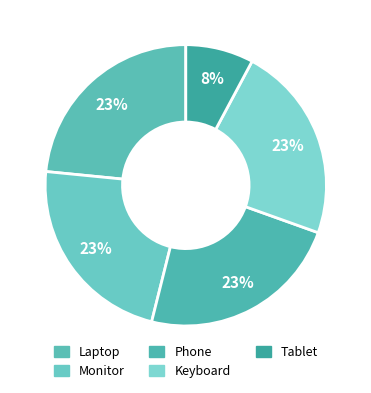

To the nearest percent, what percentage of the pie is Tablet?

8%